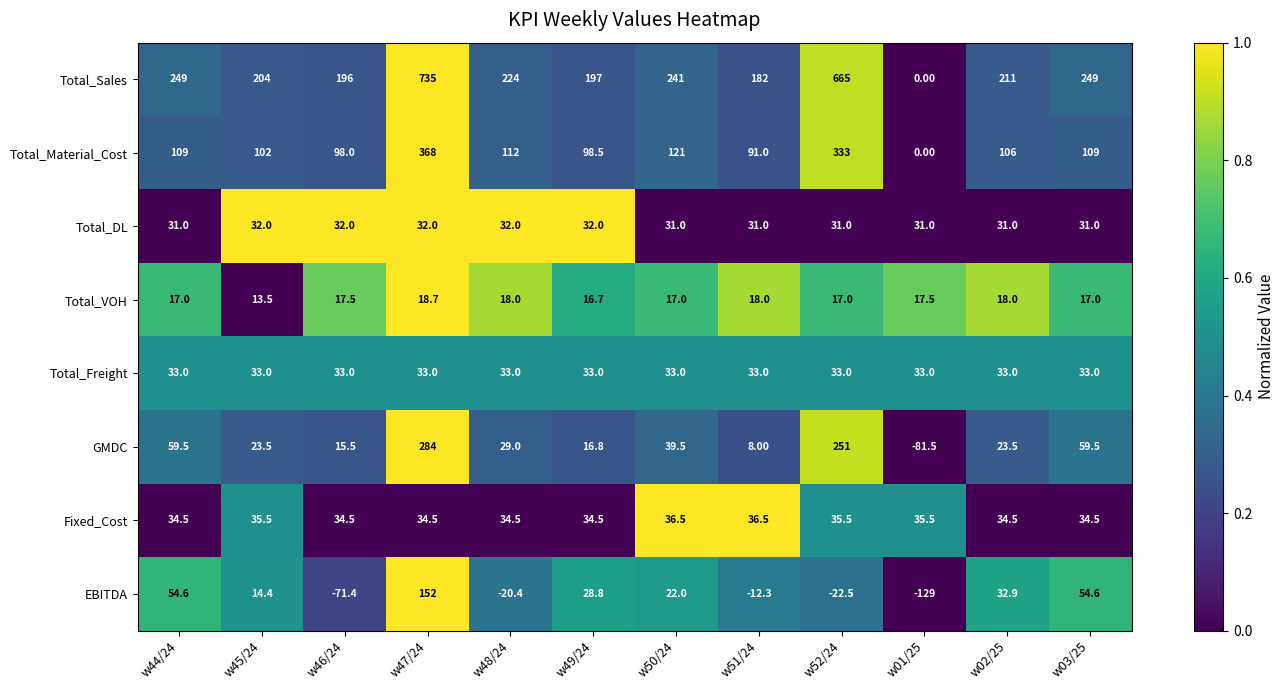

At which category is the sum across all series the highest?

w47/24